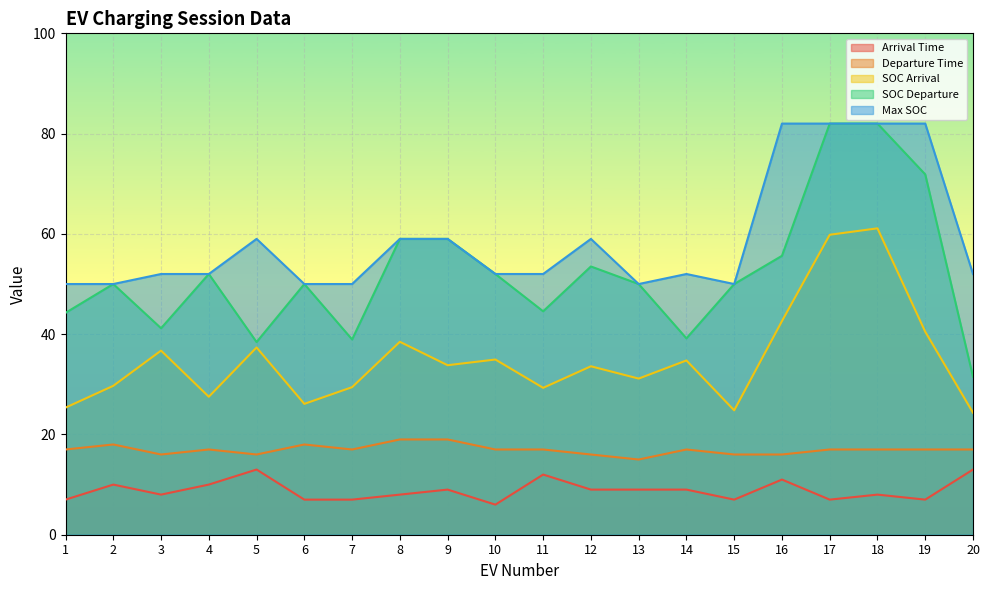

Which series changed the most between 7 and 20?

SOC Departure